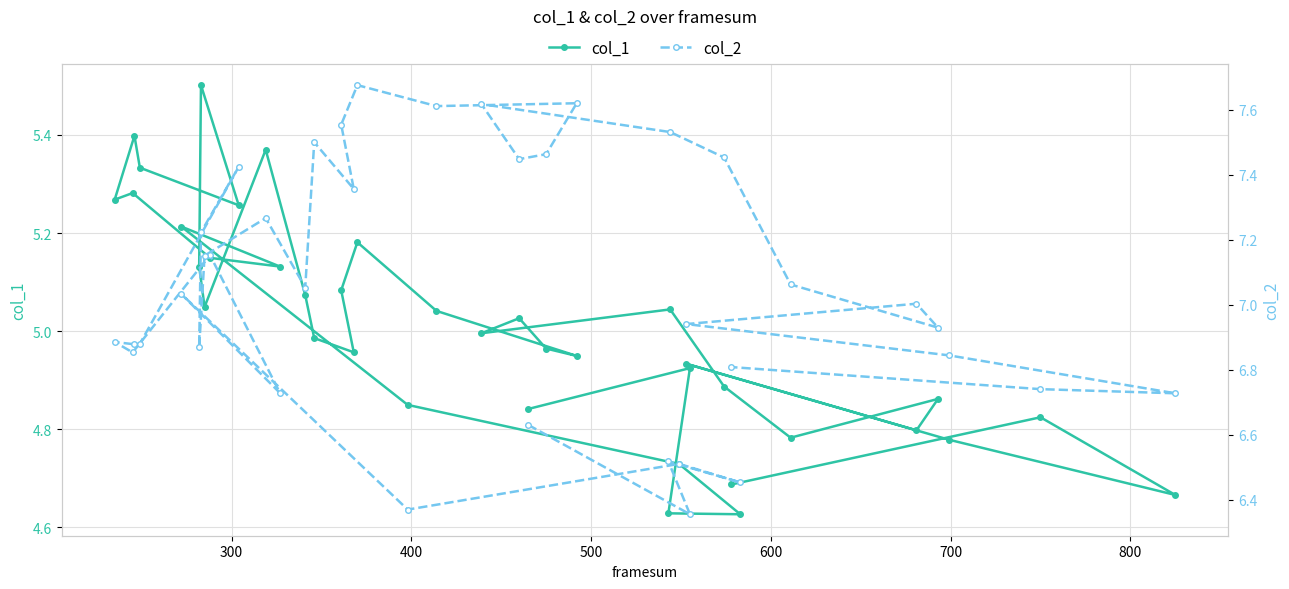

What is the maximum value for col_1?

5.5